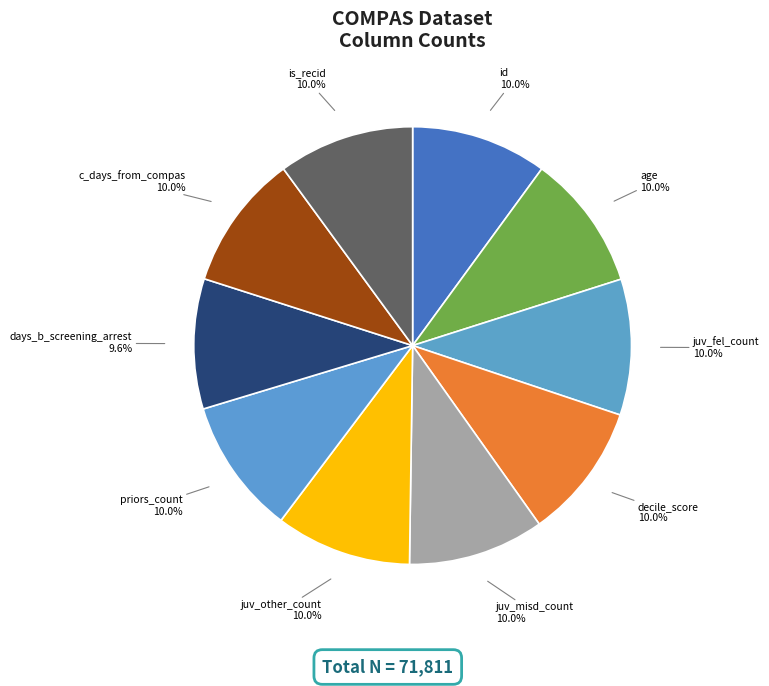

Approximately how many times larger is the value at days_b_screening_arrest compared to decile_score?

1.0